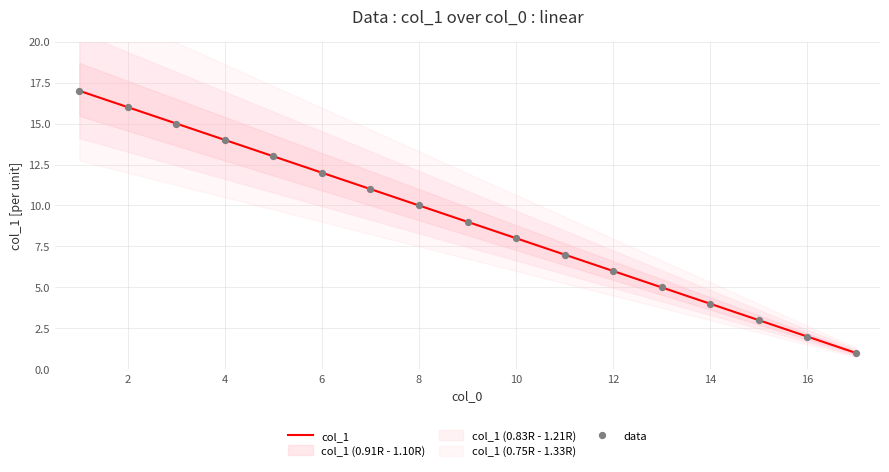

Which series has the largest total across all categories?

col_1